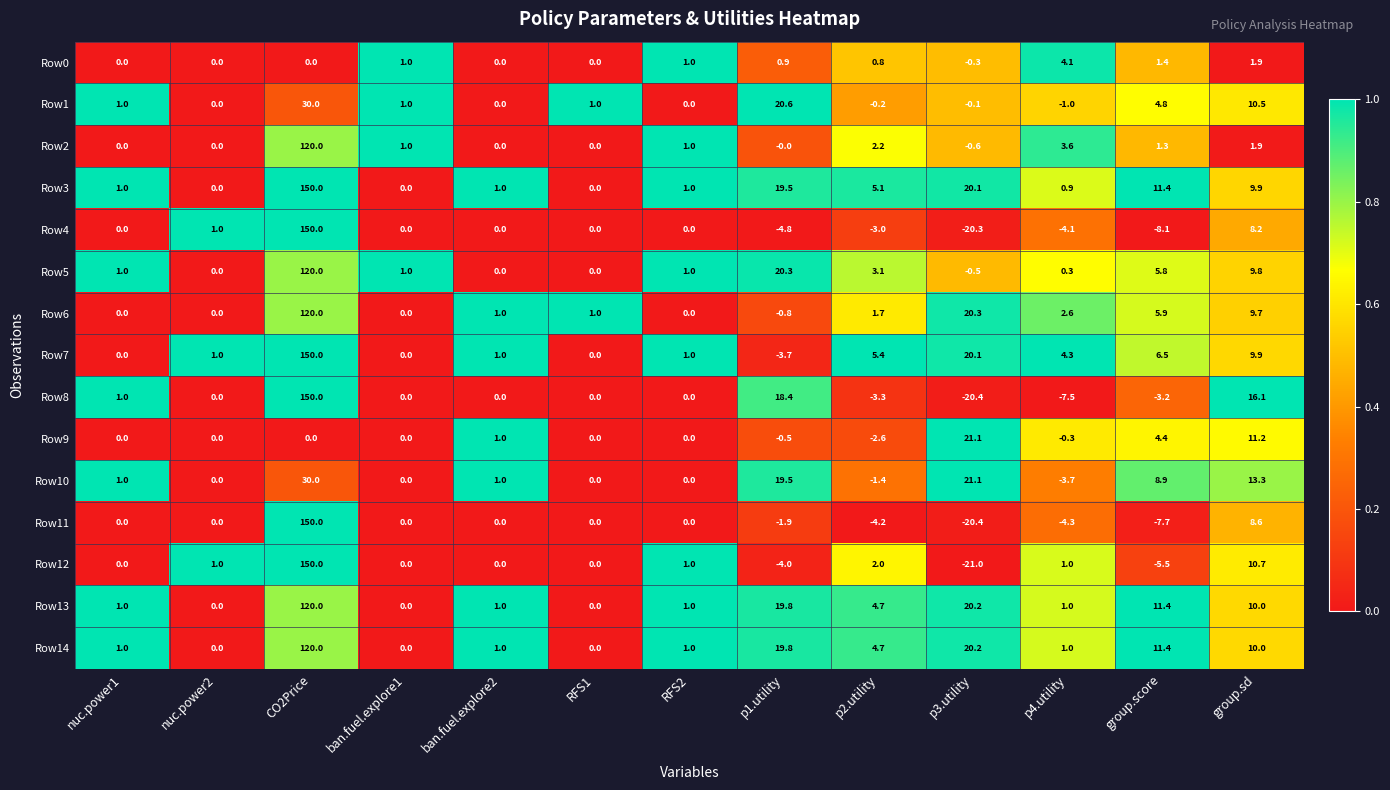

What is the lowest value of the Row10 series?

-3.7